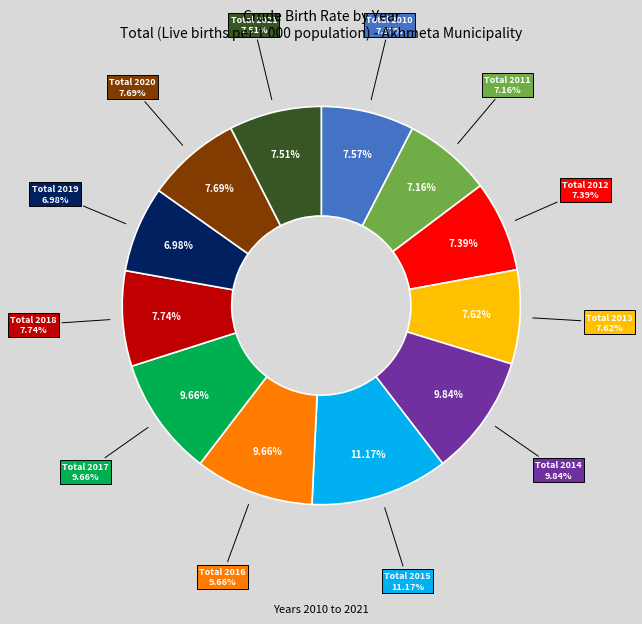

True or false: Total 2014 accounts for 10% of the total.

True